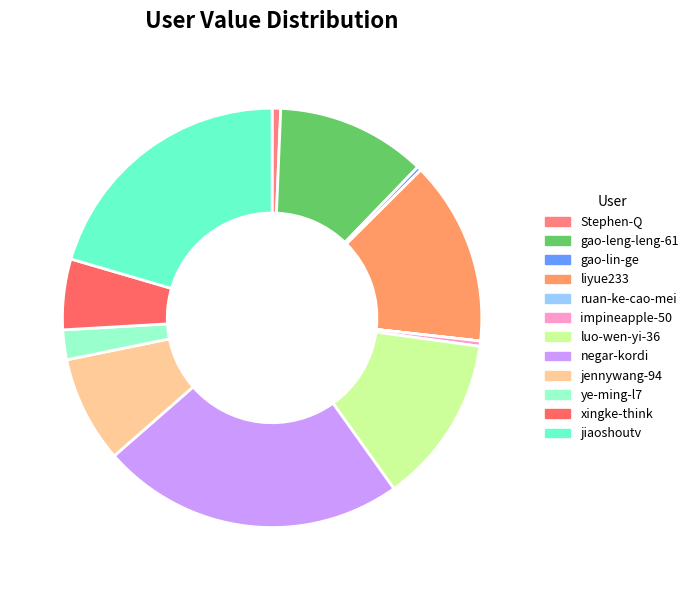

How many slices are in this pie chart?

12